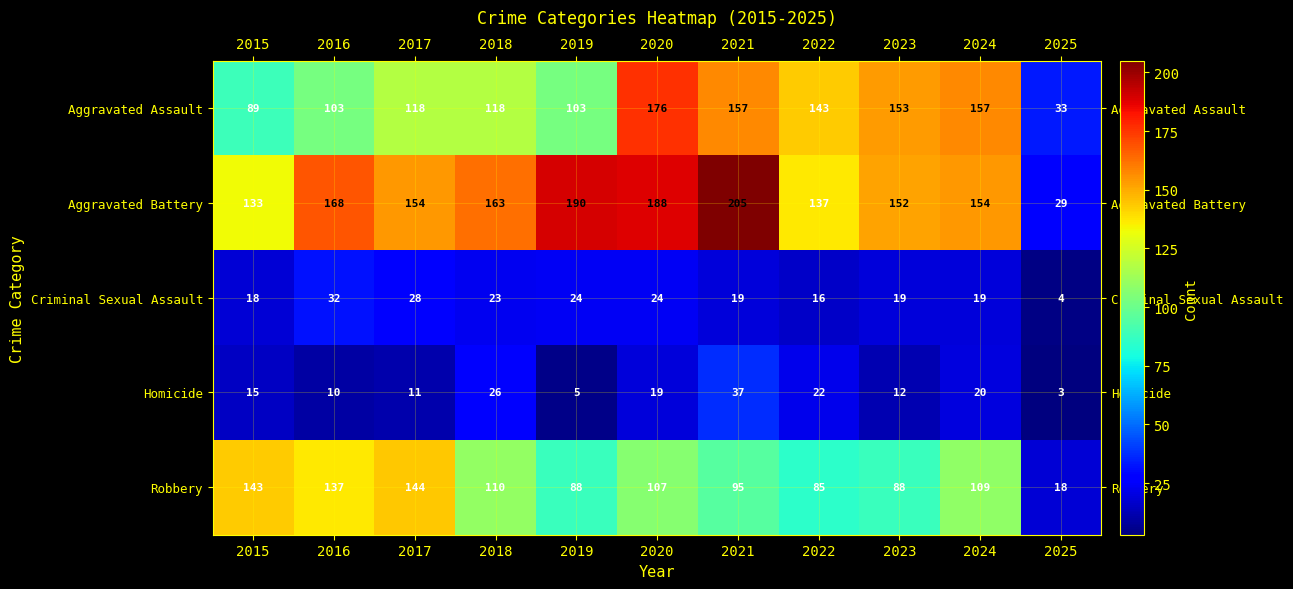

List the series in order of their peak value, lowest first.

Criminal Sexual Assault, Homicide, Robbery, Aggravated Assault, Aggravated Battery